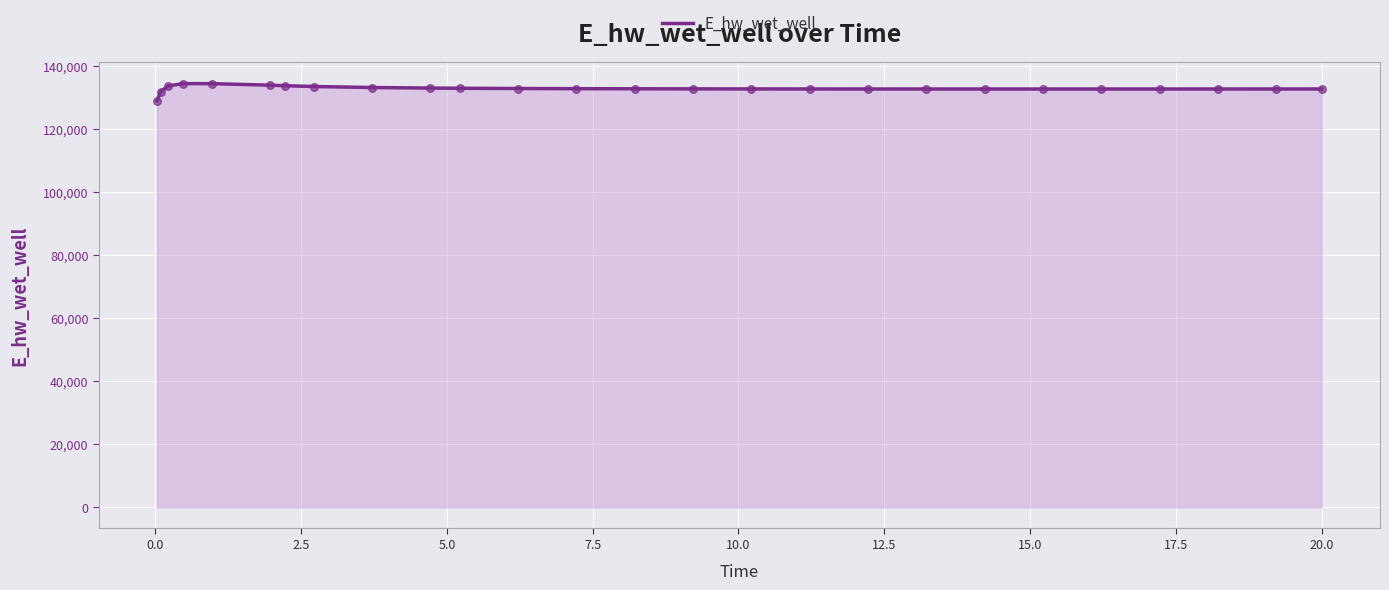

What is the difference between the maximum and minimum values?

5397.5